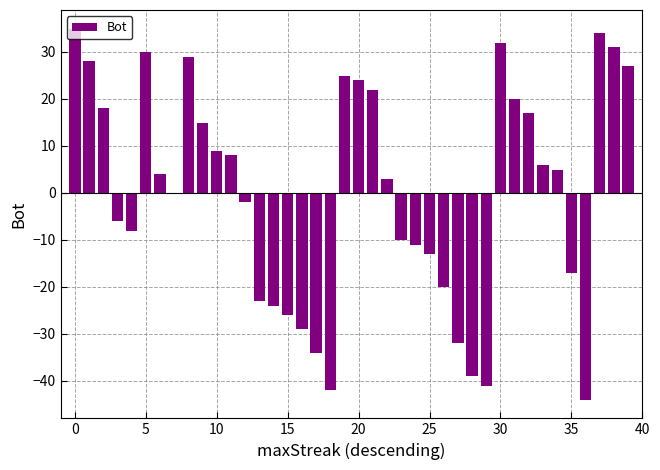

What is the maximum value shown in the chart?

35.0